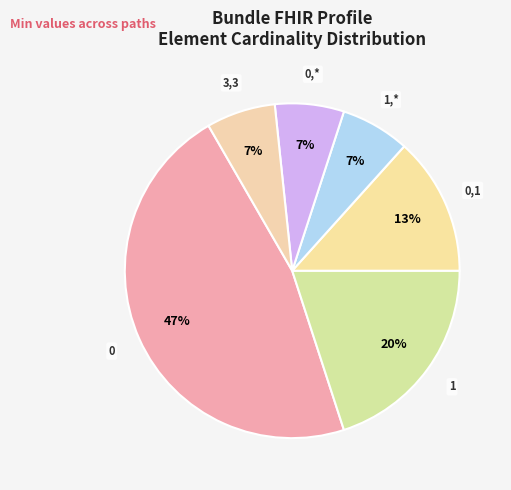

Count the number of slices in the pie.

6